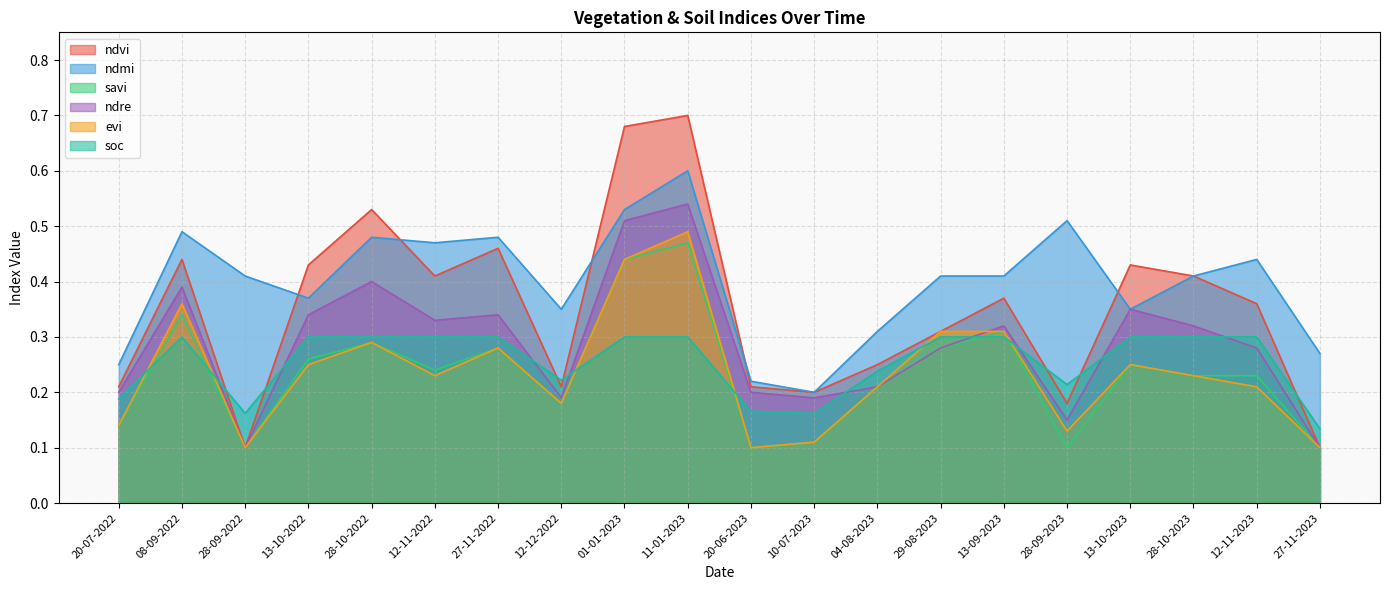

What is the difference between the maximum and minimum values in the ndmi series?

0.4